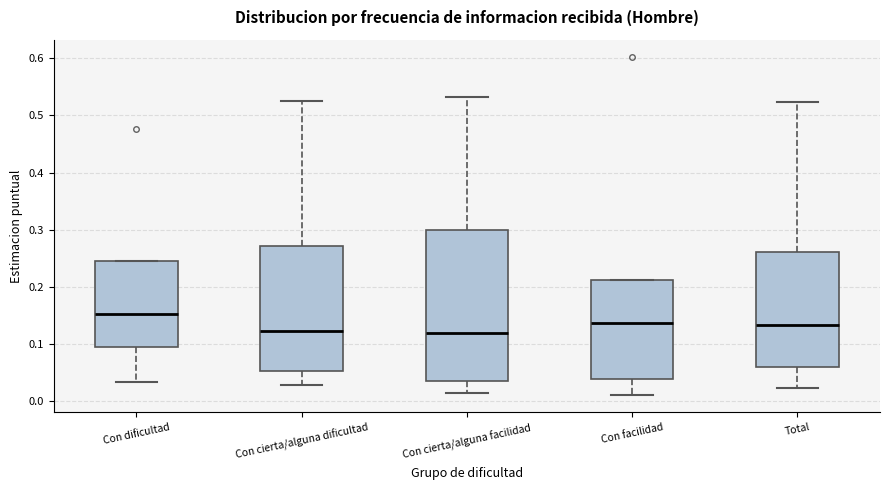

Which box's median line is the highest?

Con dificultad